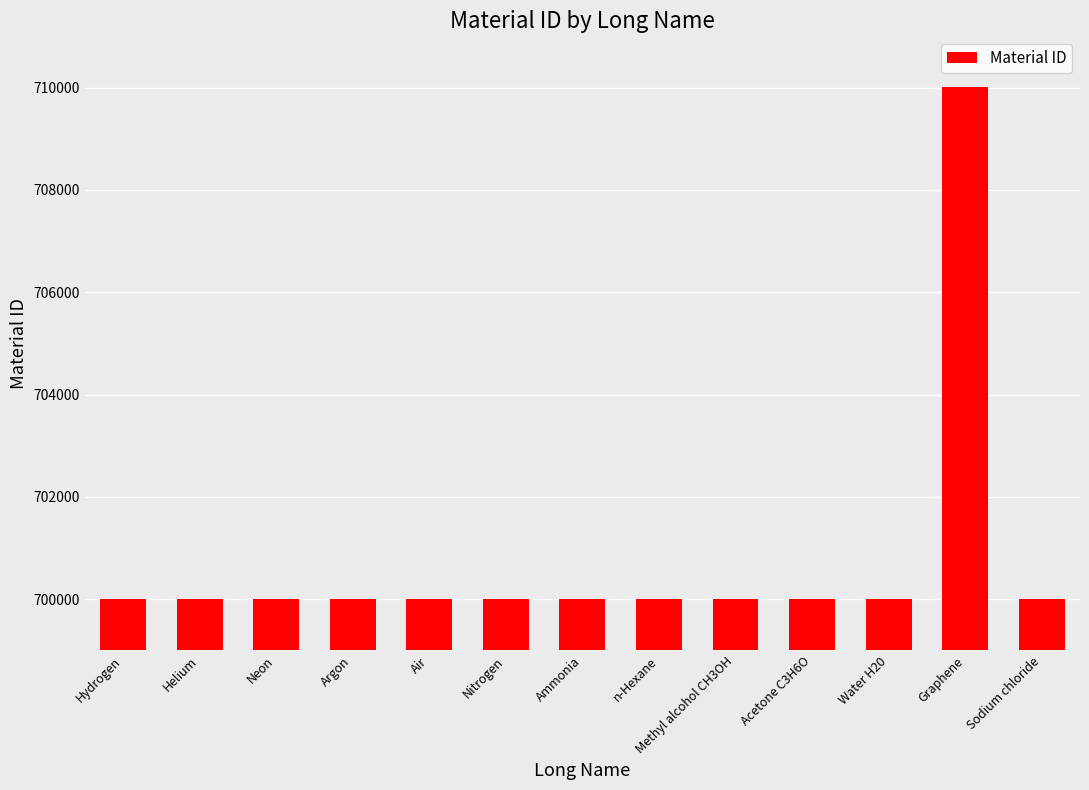

What is the label of the 9th bar from the left?

Methyl alcohol CH3OH